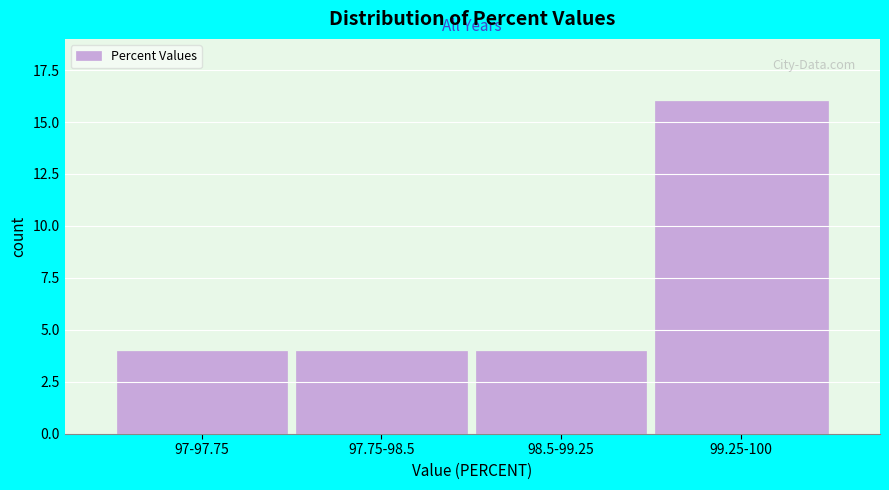

Reading left to right, extract all data points from this chart.

4	4	4	16